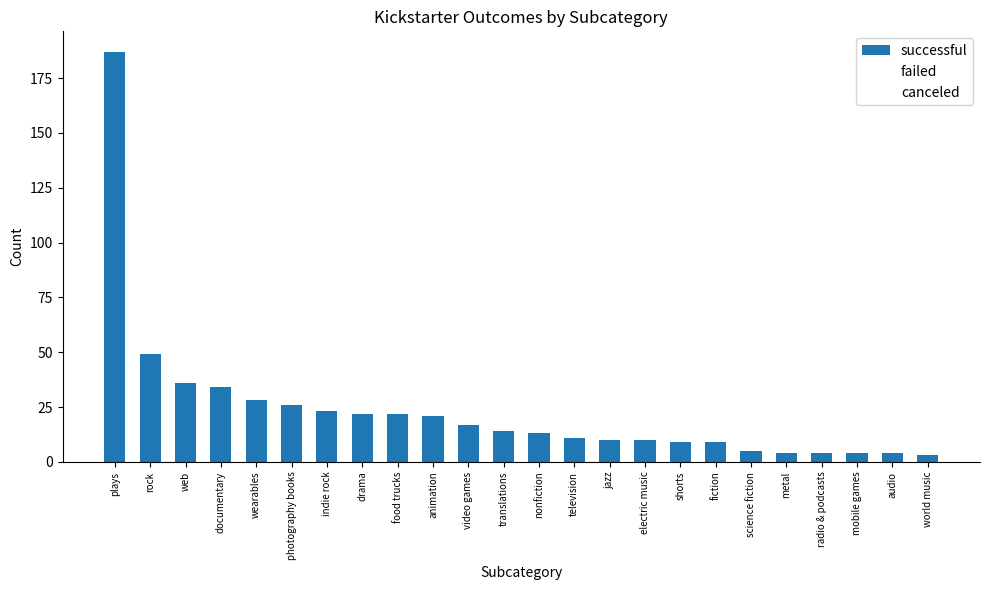

What are all the series names shown in the legend?

successful, failed, canceled